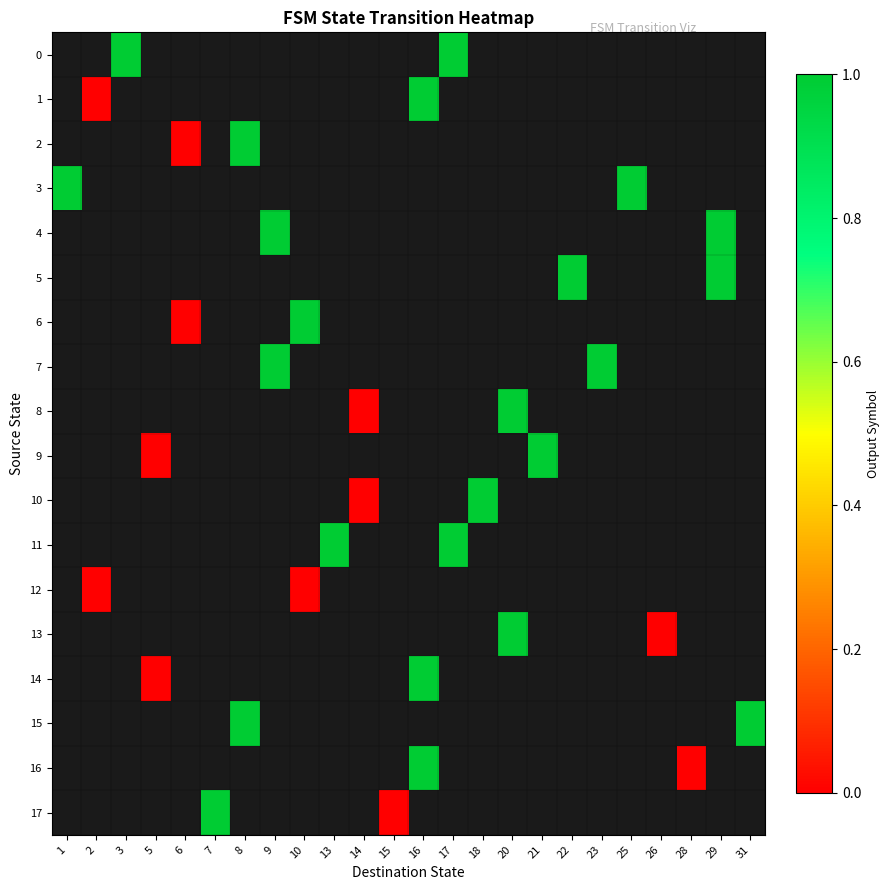

How many categories are shown in the chart?

24